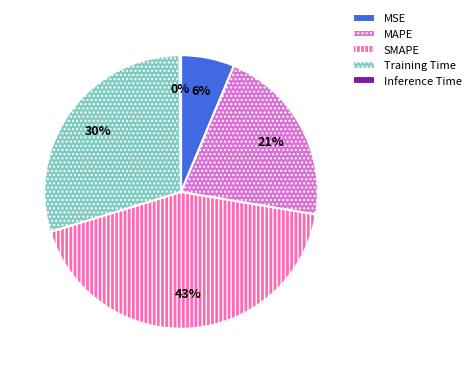

Which category has the biggest portion of the pie?

SMAPE